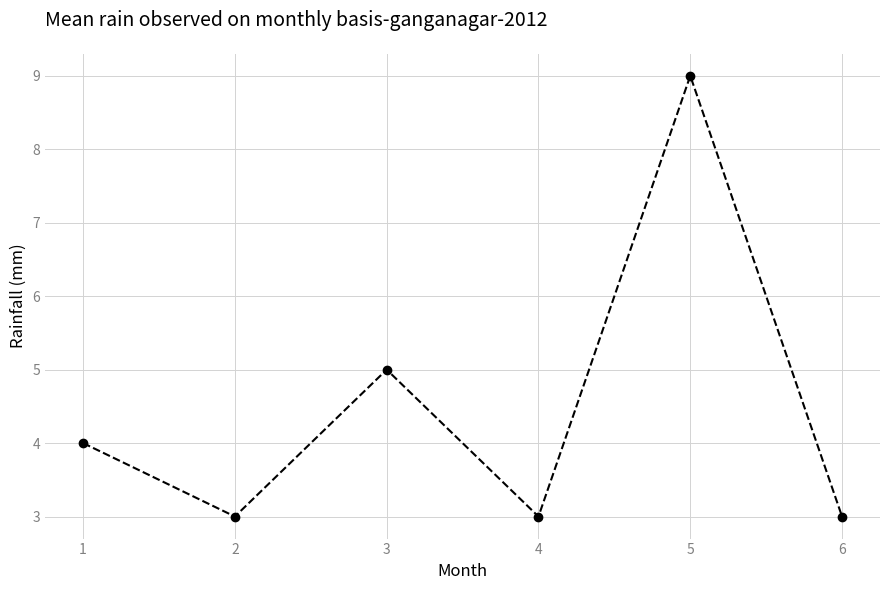

Reading left to right, what are all the values shown in this chart?

1=4	2=3	3=5	4=3	5=9	6=3